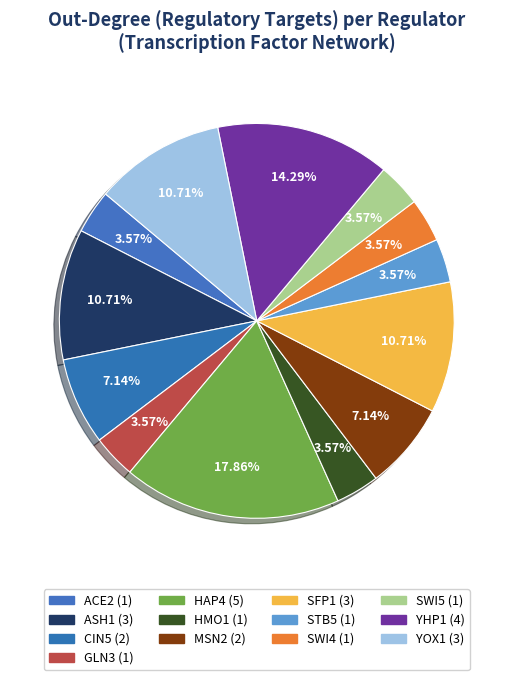

How many segments does this pie chart have?

13